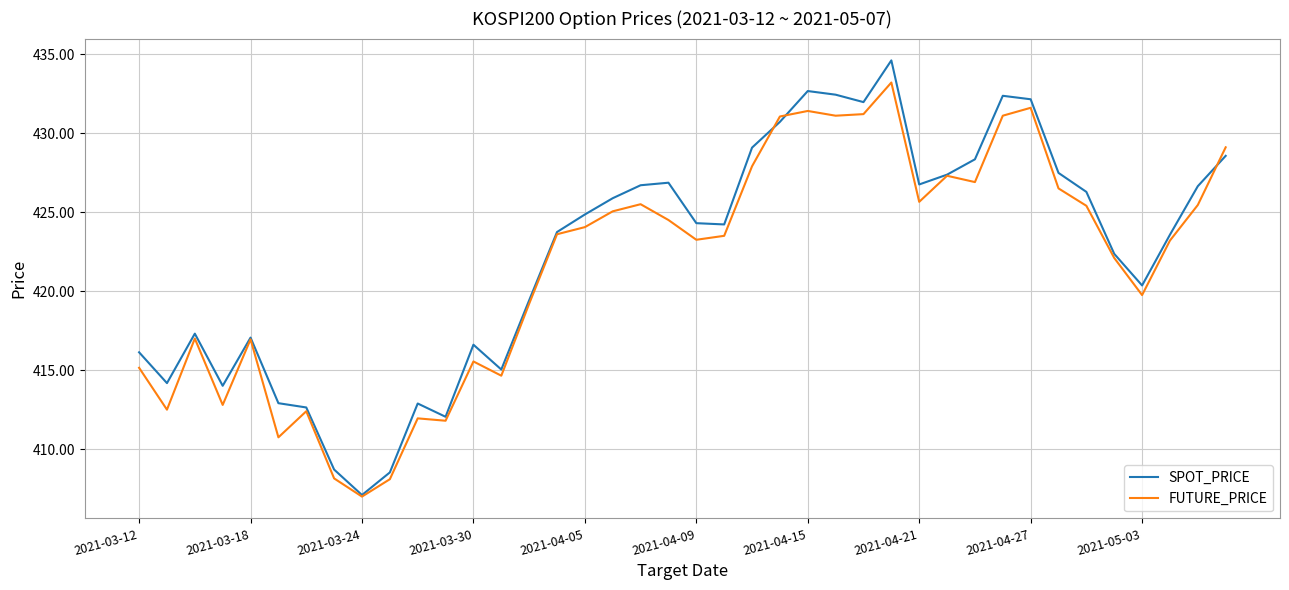

What is the highest value of the FUTURE_PRICE series?

433.2